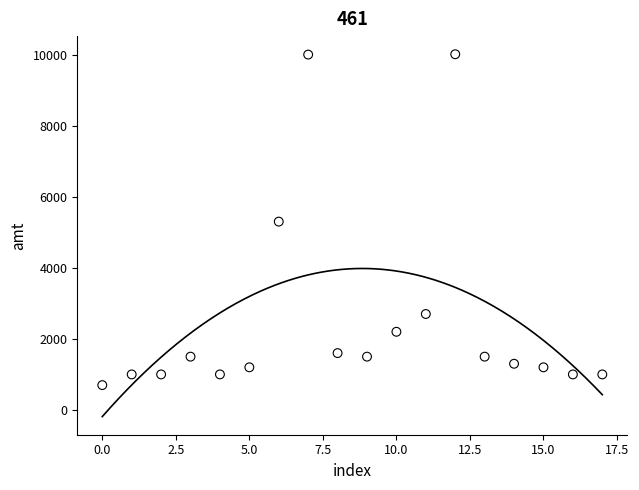

What is the range of Y values (max minus min)?

9311.0